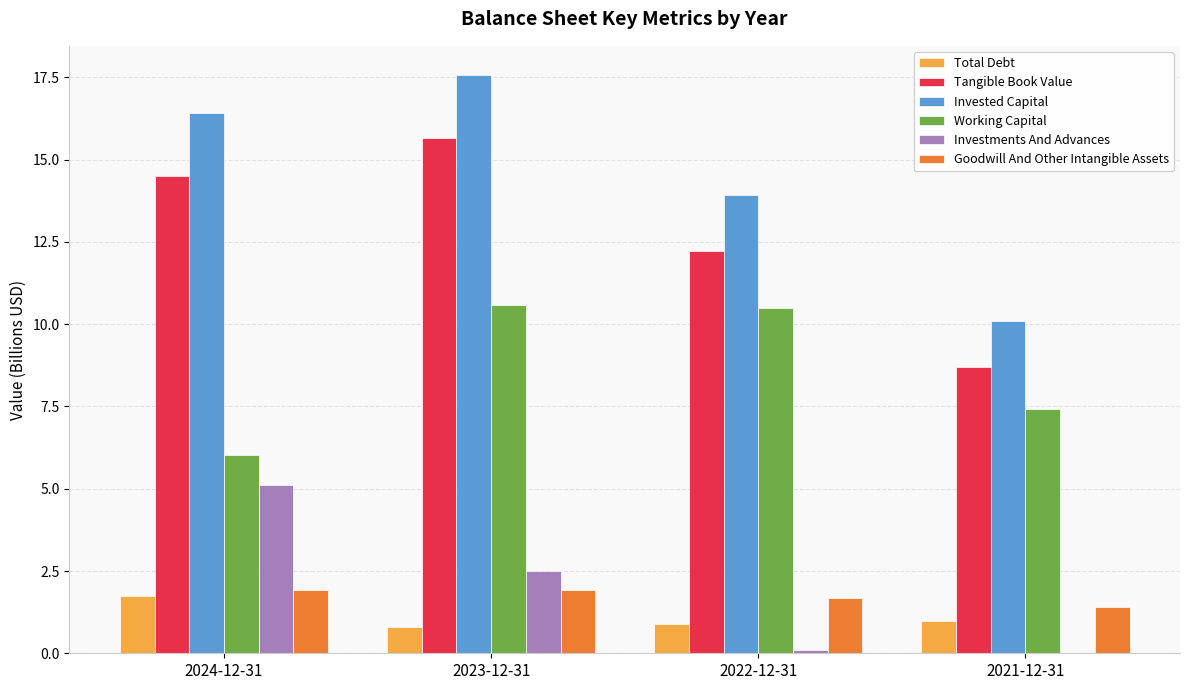

At which label does Tangible Book Value reach its peak?

2023-12-31